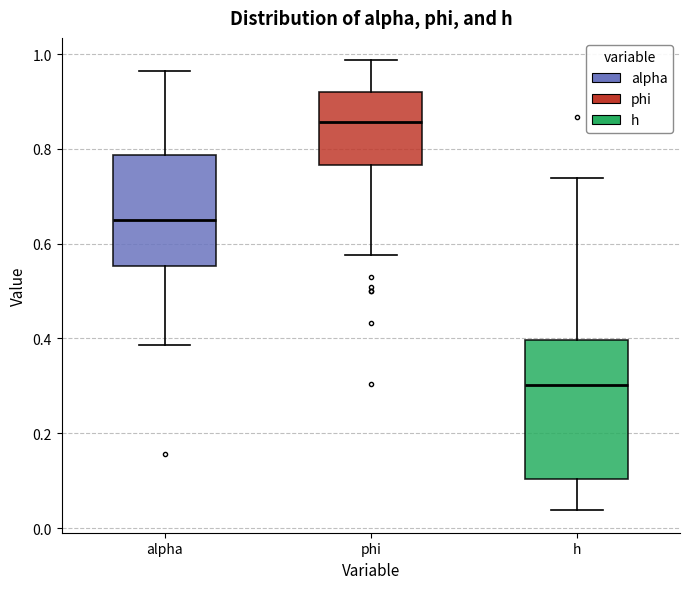

Where does the upper whisker of the box for alpha end on the y-axis? The values are not printed on the chart, so give them approximately, as read against the axis.

0.96